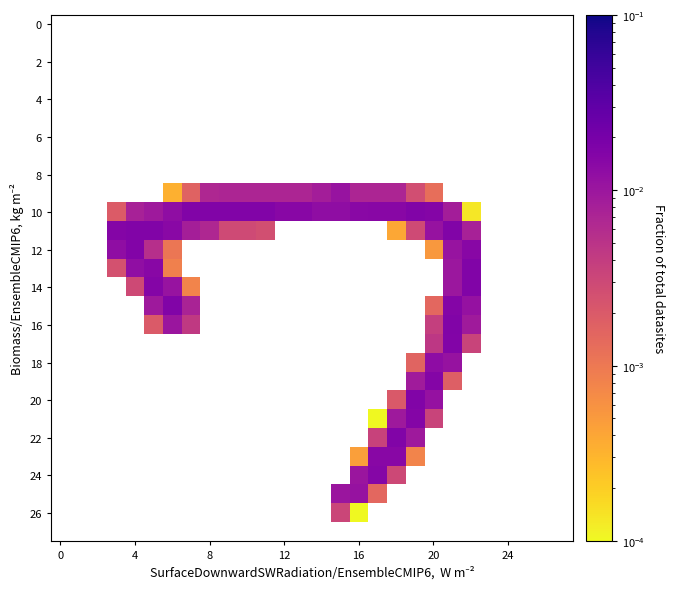

At which category does the chart reach its peak across all series?

22